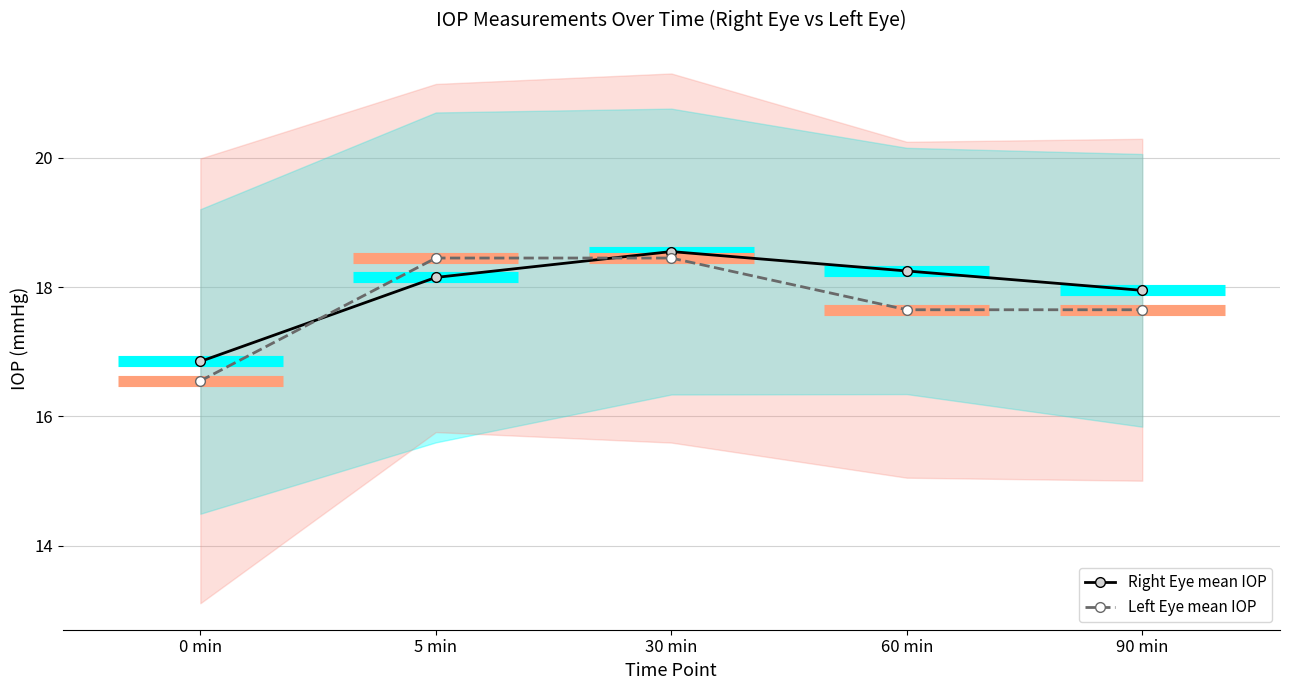

Is it true that Right Eye mean IOP equals 29.8 at 0 min?

False